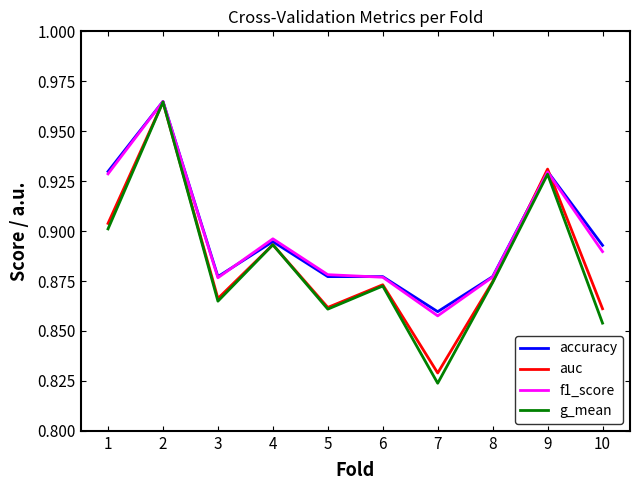

Where is auc nearest to the value 0?

7